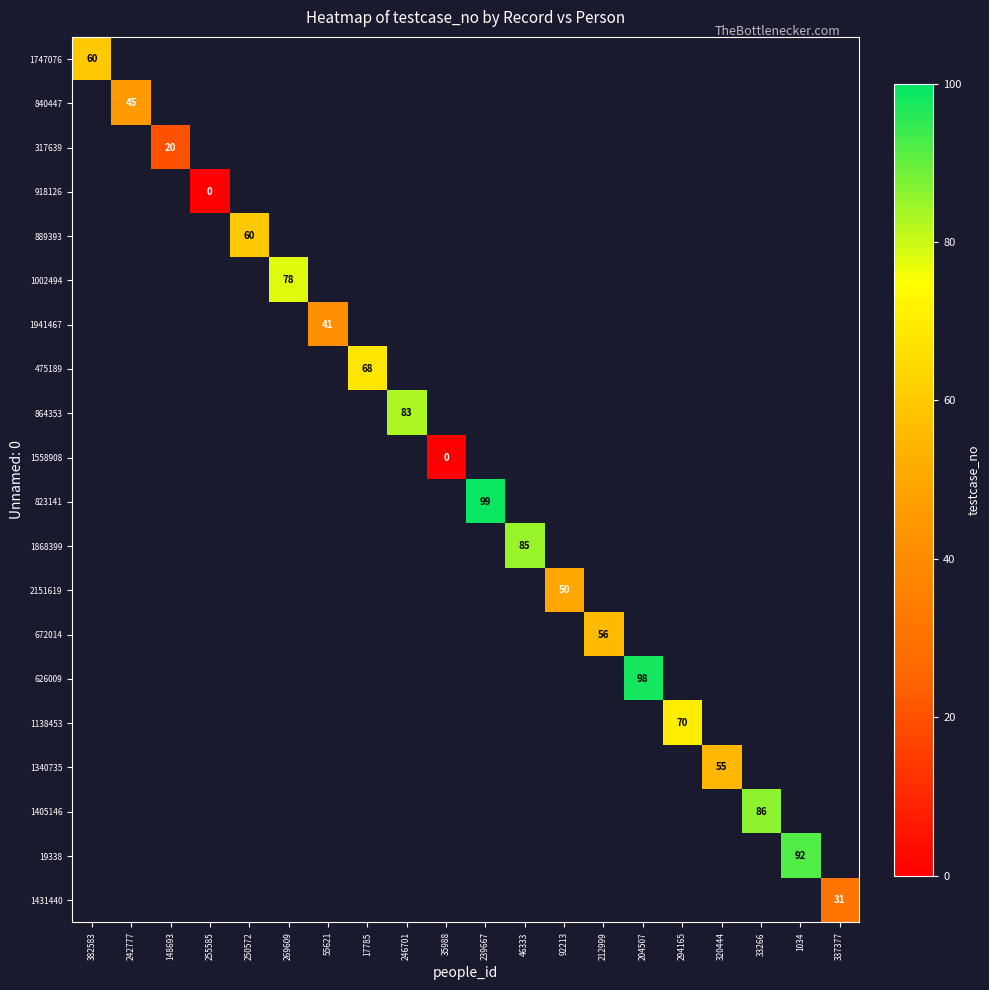

List the labels in order of 889393 value, largest first.

382583, 242777, 148693, 255585, 250572, 269609, 55621, 17785, 246701, 35988, 239667, 46333, 92213, 212999, 204507, 294165, 320444, 33266, 1034, 337377